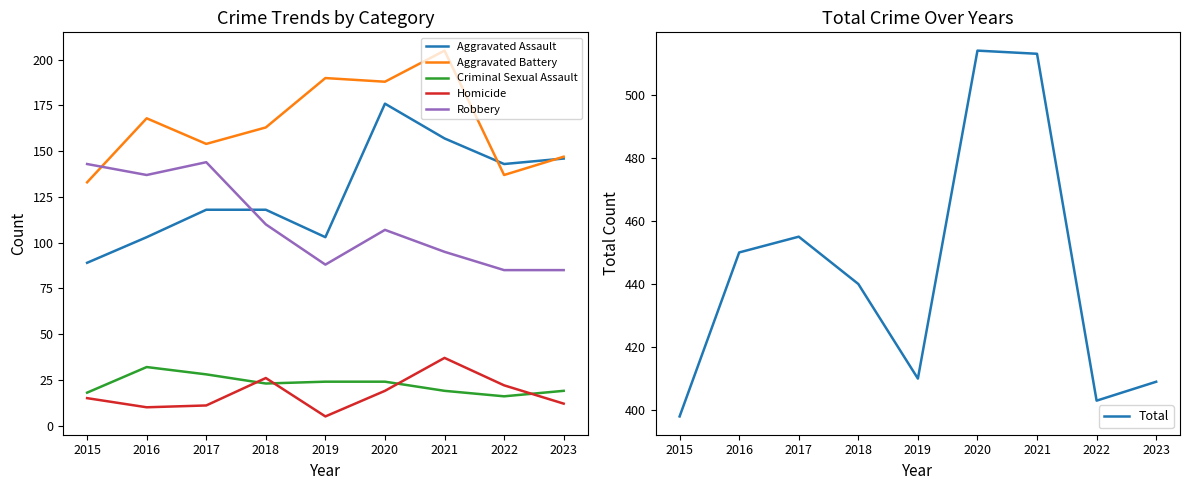

Does the chart have visible grid lines?

No